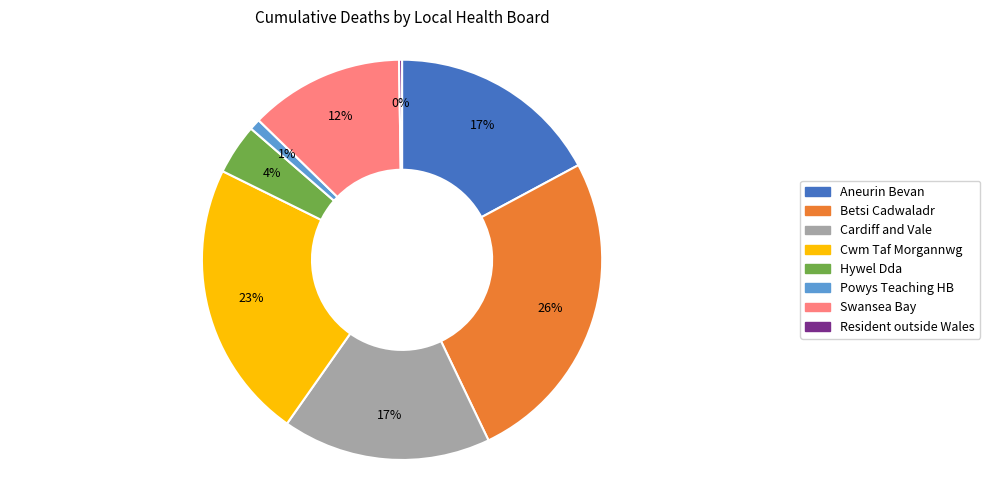

Is there any slice that represents more than half of the pie?

No